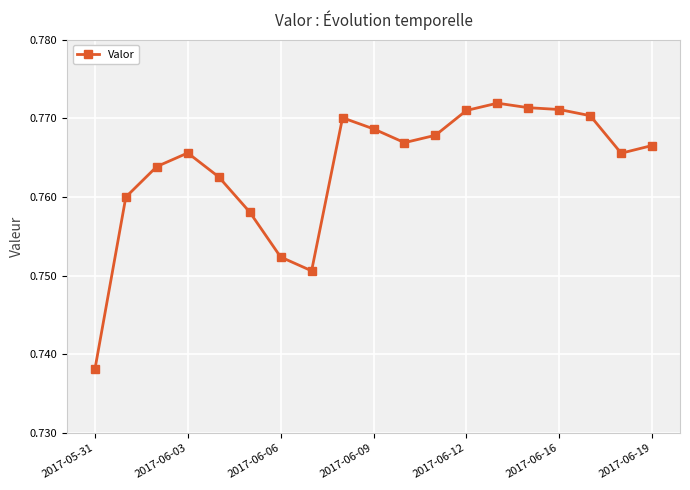

Count the values in the range 0 to 1.

19